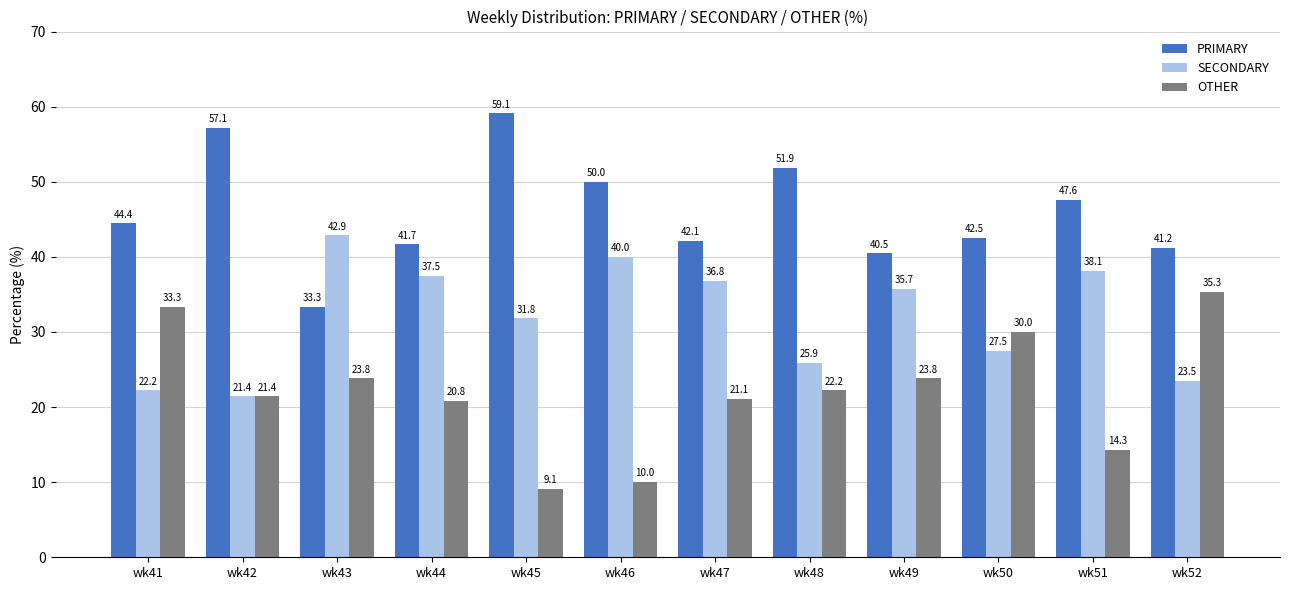

How many values in the PRIMARY series exceed 44?

6